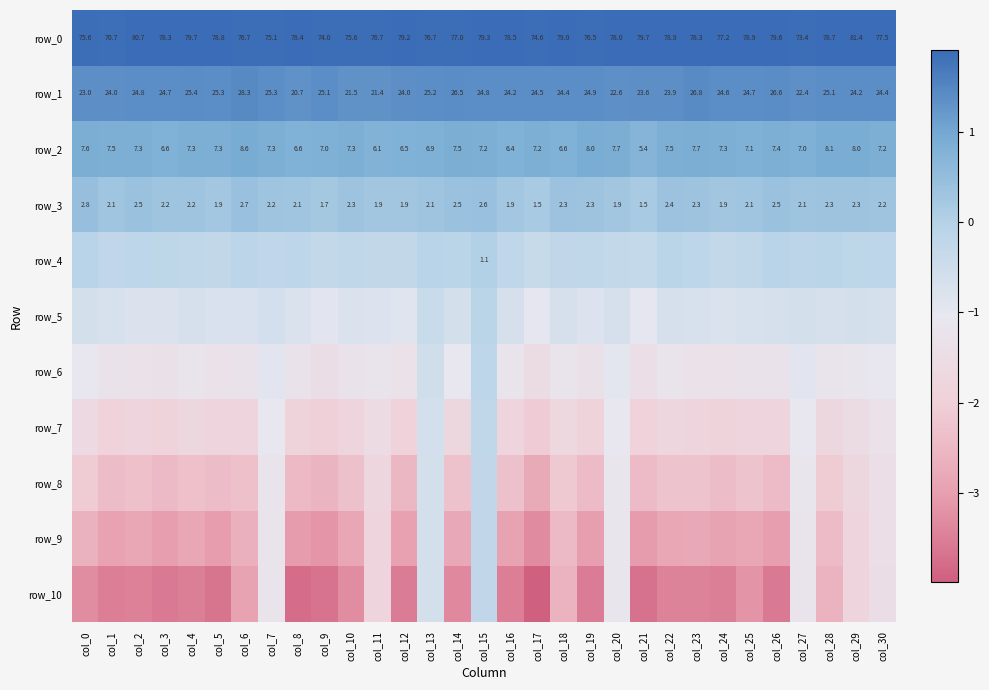

At which label is row_10 closest to -2?

col_11